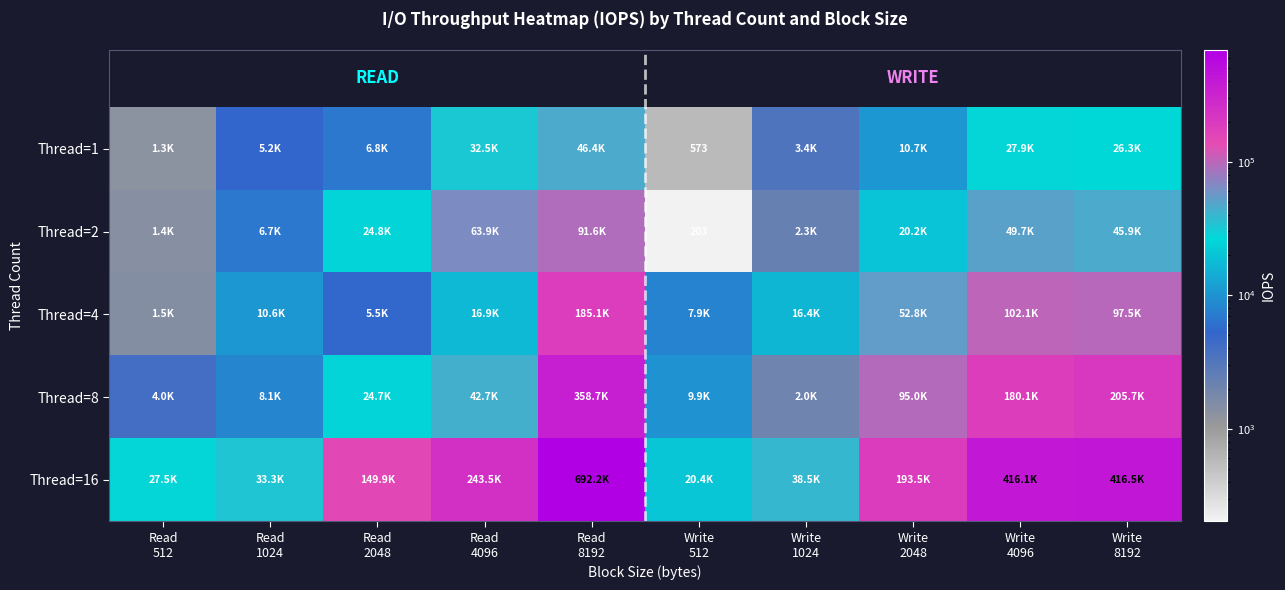

At which category does the chart reach its minimum across all series?

Write
512